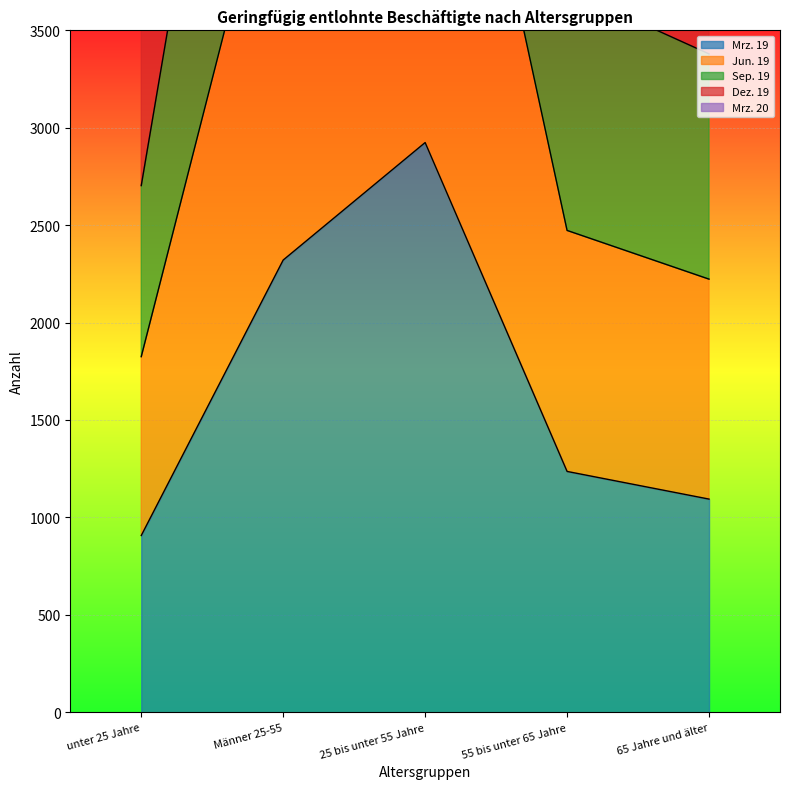

What is the difference between the maximum and minimum values in the Mrz. 19 series?

2017